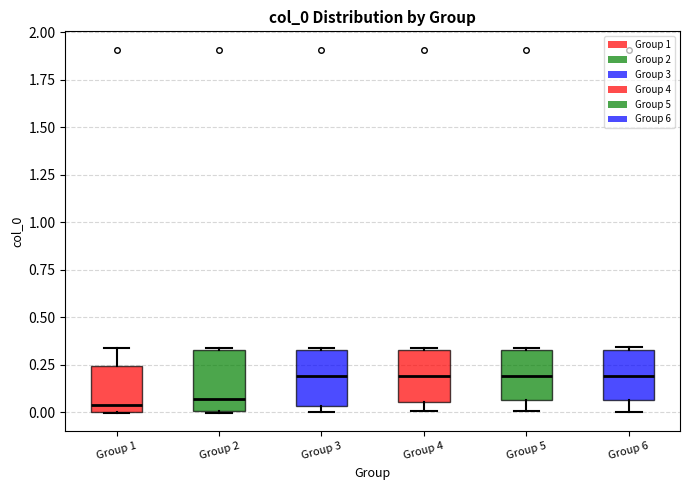

Where is the lower edge of the box for Group 6 on the y-axis? The values are not printed on the chart, so give them approximately, as read against the axis.

0.05